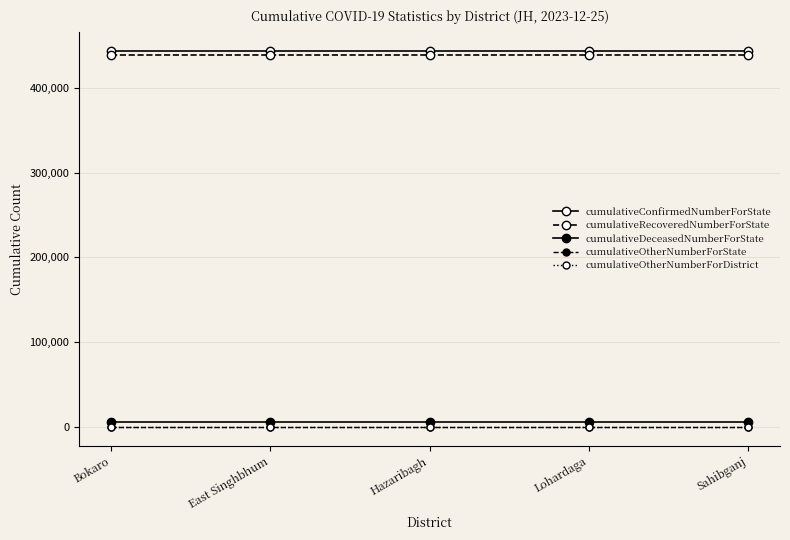

Does the chart have visible grid lines?

Yes